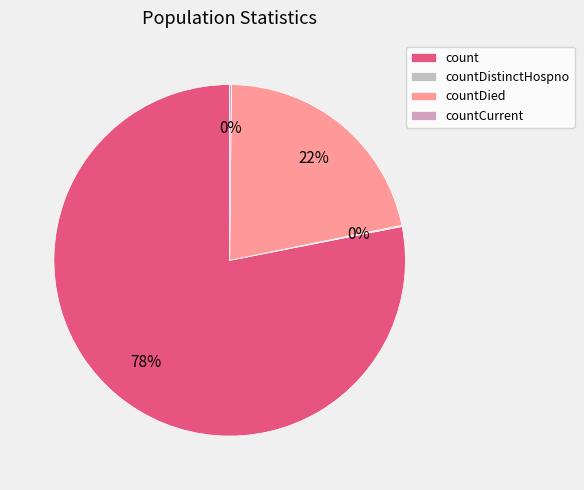

To the nearest percent, what is the average slice percentage?

25%